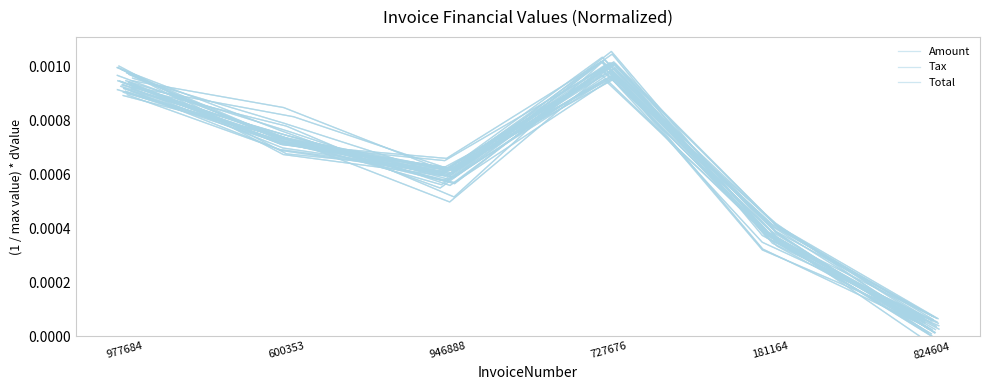

What are all the series names shown in the legend?

Amount, Tax, Total